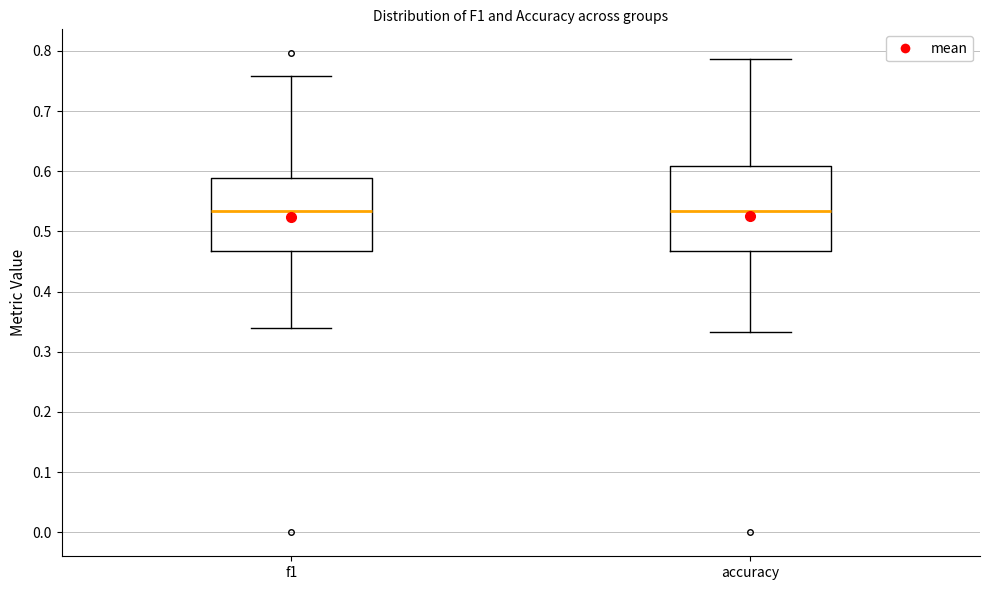

Comparing the boxes themselves (not the whiskers), which one is the tallest?

accuracy